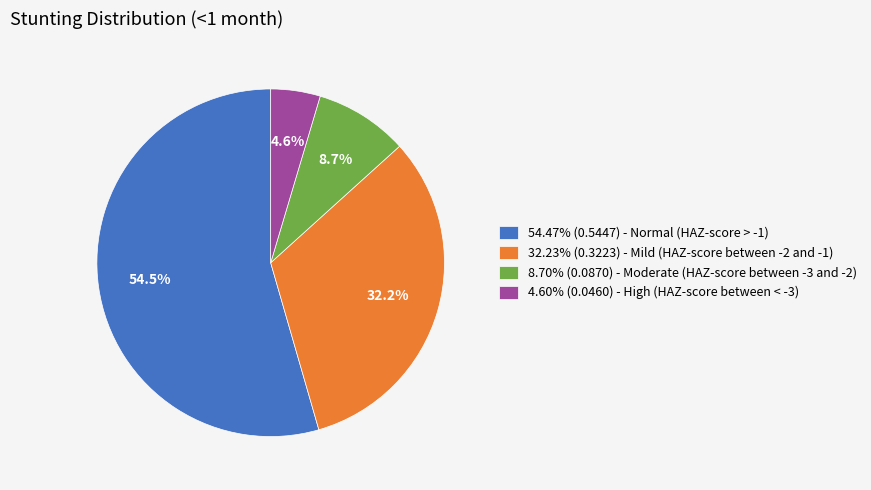

To the nearest percent, what is the difference between the largest and smallest slice percentages?

50%